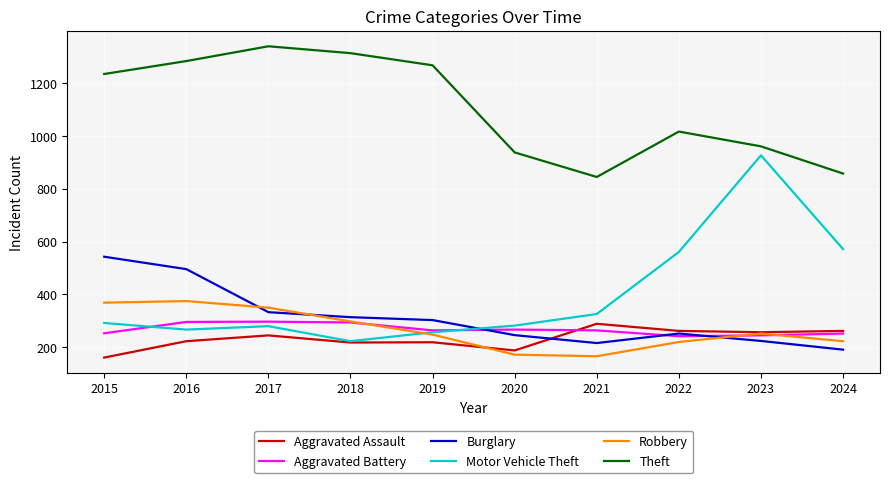

What is the approximate value of Robbery at 2023?

252